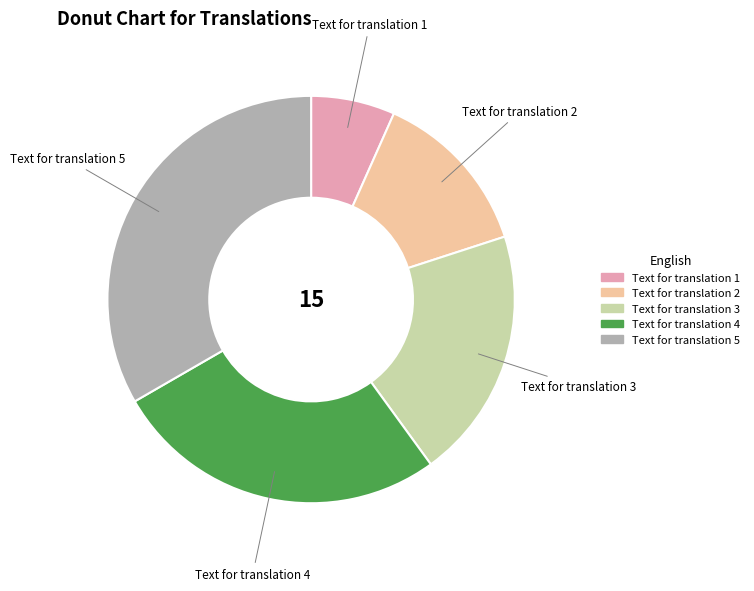

Rank the categories by value from lowest to highest.

Text for translation 1, Text for translation 2, Text for translation 3, Text for translation 4, Text for translation 5